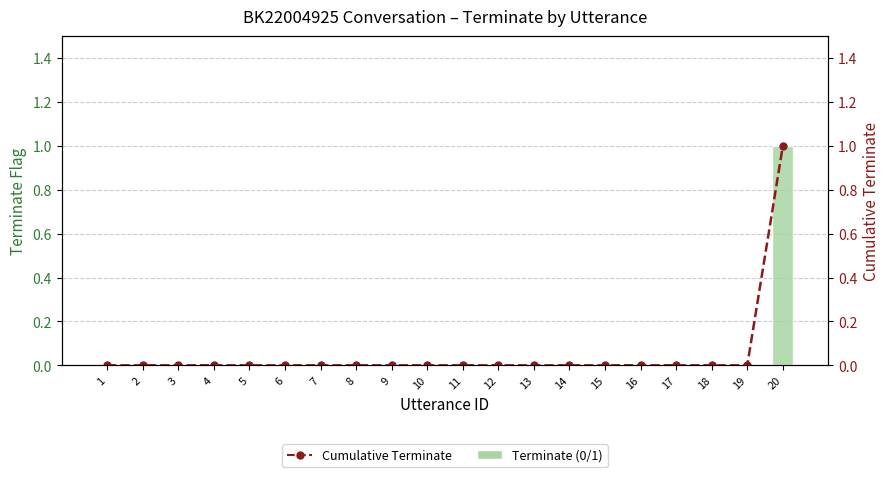

How many data points in Terminate (0/1) are above 0?

1